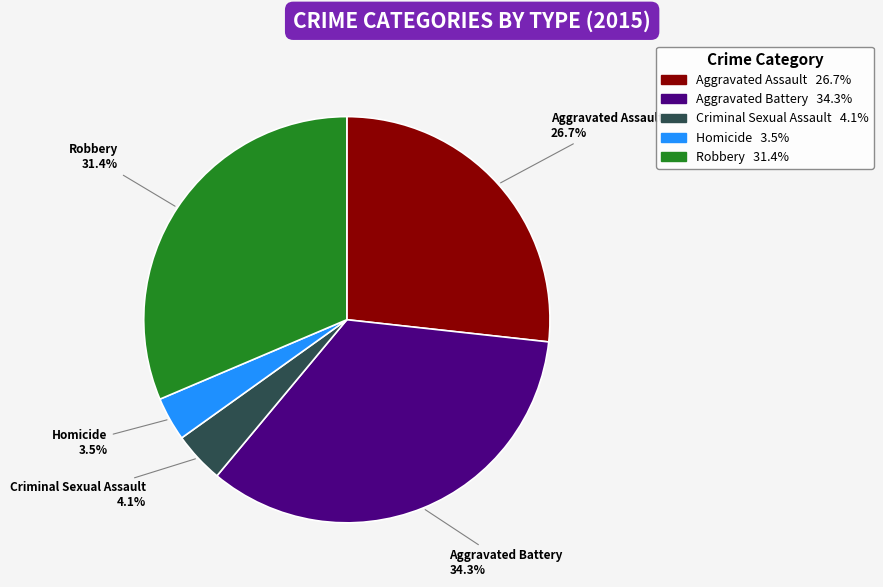

Which slice is the smallest?

Homicide